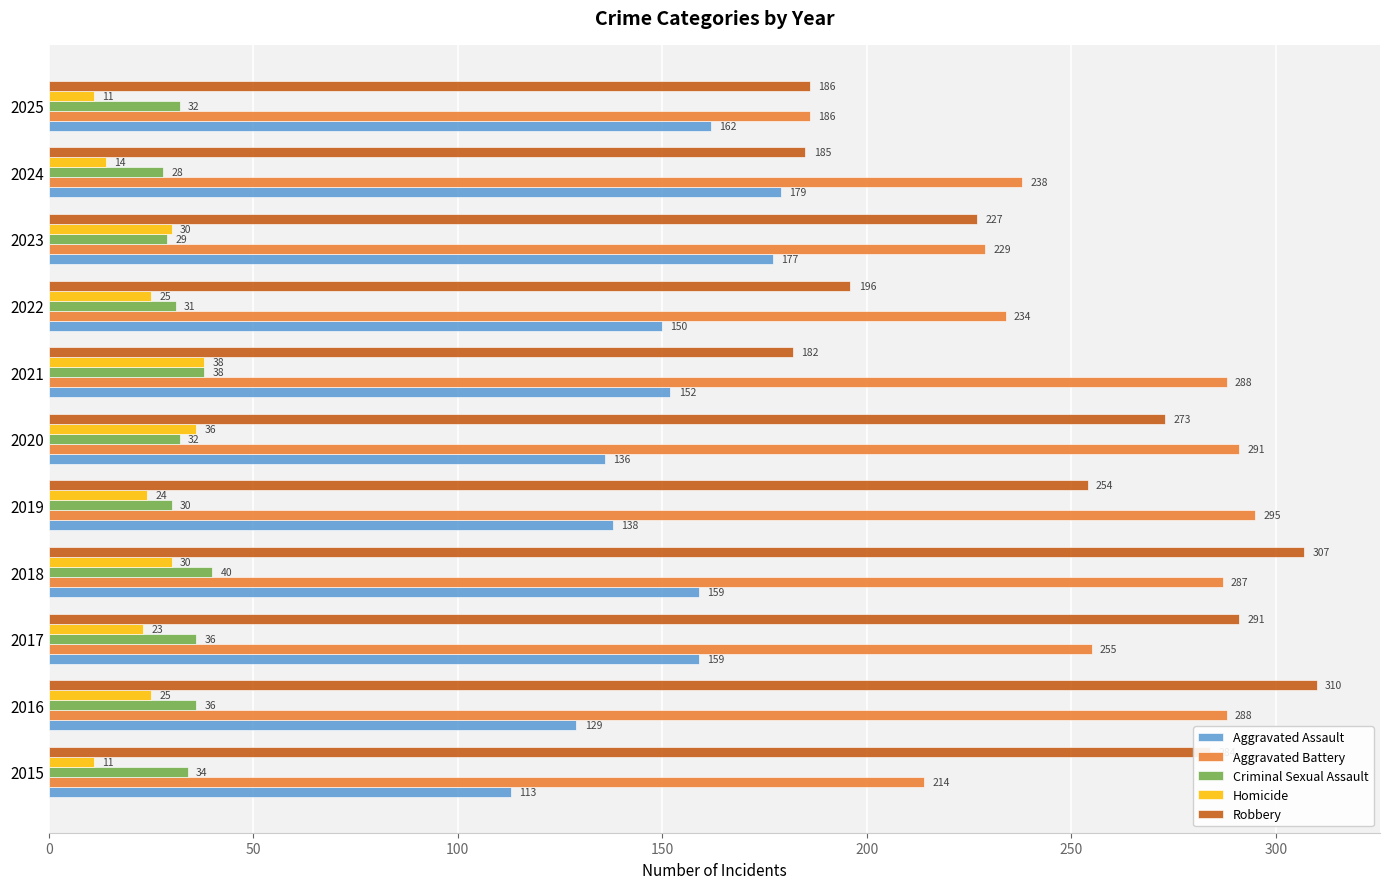

What is the maximum value for Aggravated Assault?

179